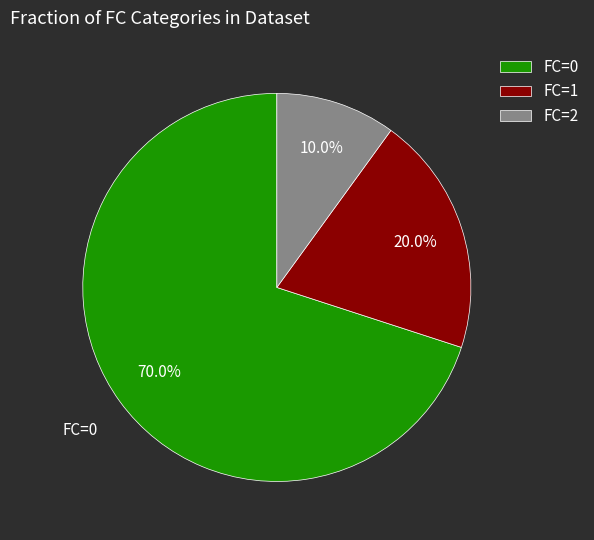

What is the largest slice in the pie chart?

FC=0